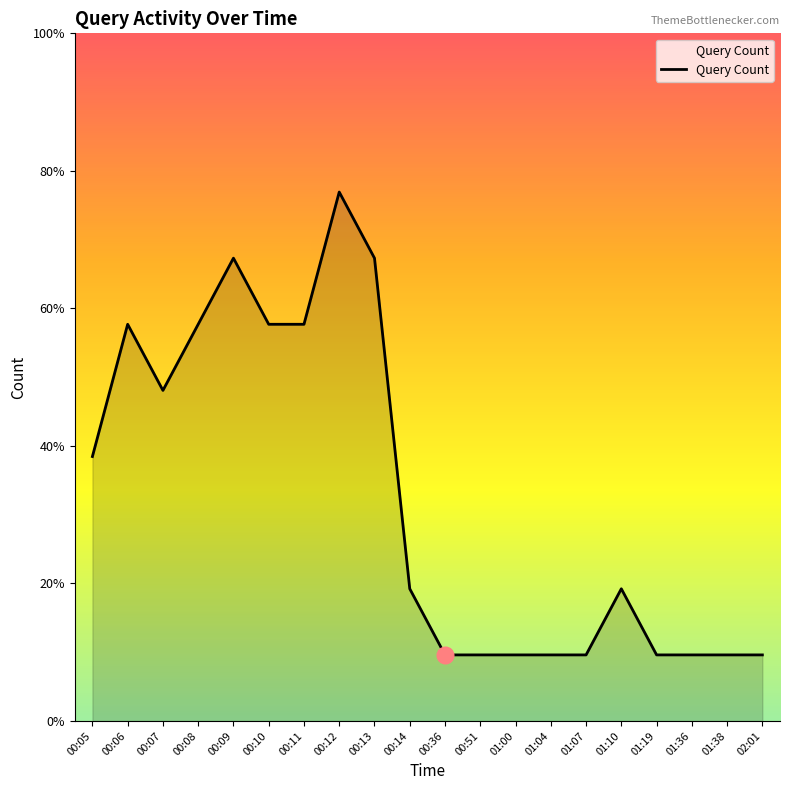

Does the chart have visible grid lines?

No